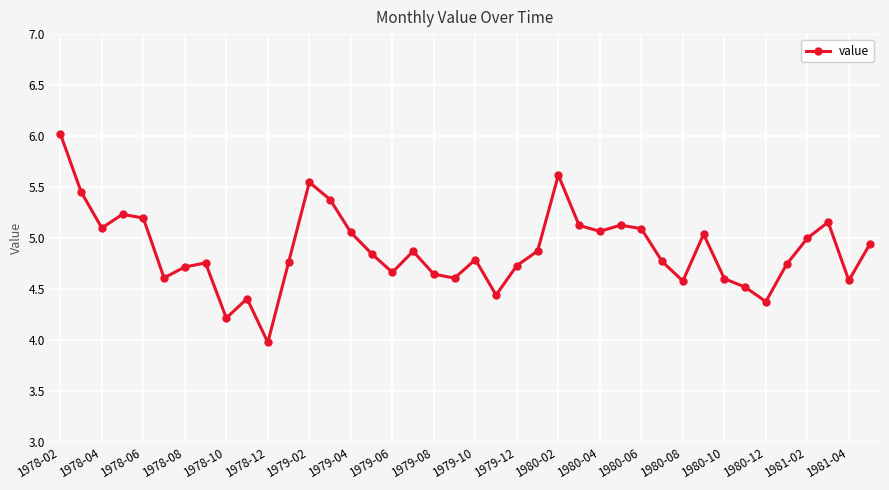

How many points are higher than both their immediate neighbors (excluding endpoints)?

10